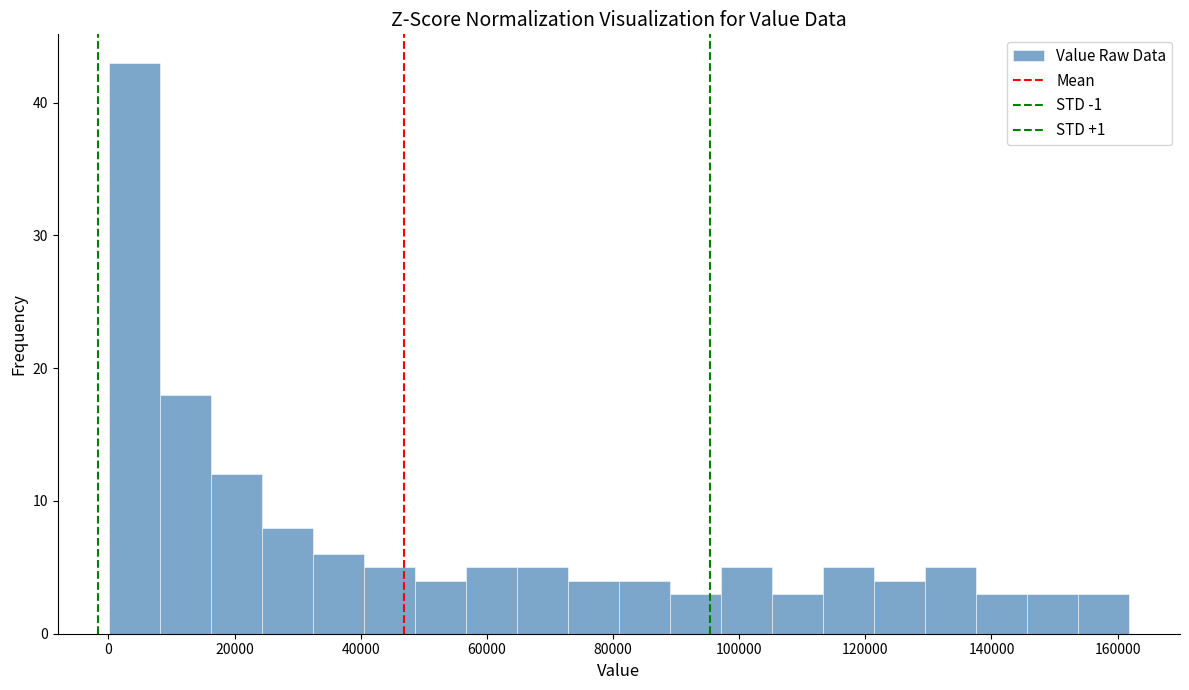

Reading left to right, transcribe this chart: for each bar, give the range it covers on the x-axis and its height. Neither the bar edges nor the heights are printed on the chart, so give them approximately, as read against the axes.

0 to 8000: 43
8000 to 16000: 18
16000 to 24000: 12
24000 to 32000: 8
32000 to 40000: 6
40000 to 48000: 5
48000 to 56000: 4
56000 to 64000: 5
64000 to 72000: 5
72000 to 80000: 4
80000 to 90000: 4
90000 to 98000: 3
98000 to 106000: 5
106000 to 114000: 3
114000 to 122000: 5
122000 to 130000: 4
130000 to 138000: 5
138000 to 146000: 3
146000 to 154000: 3
154000 to 162000: 3